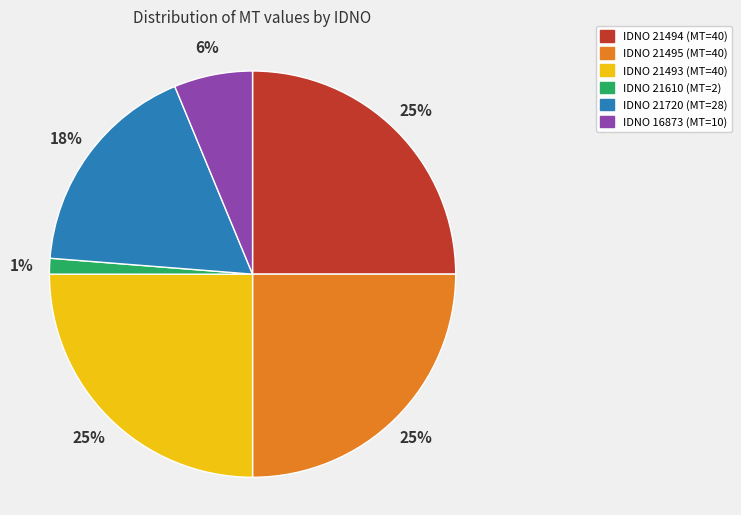

To the nearest percent, what is the average slice percentage?

17%